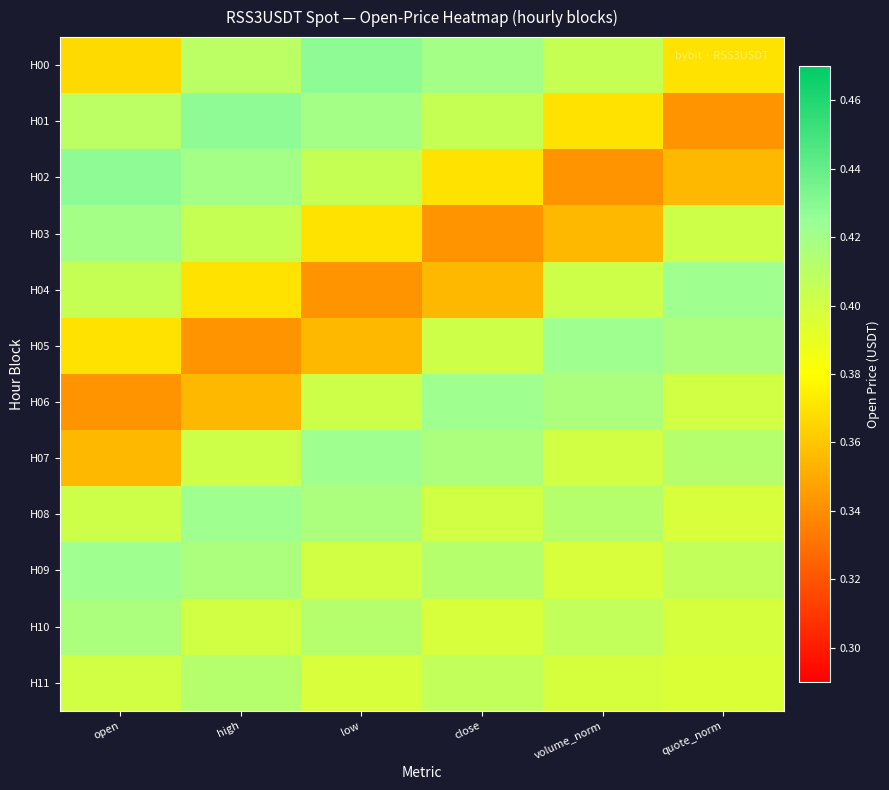

Reading left to right, list all the values displayed in this chart.

H00: open=0.4	high=0.4	low=0.4	close=0.4	volume_norm=0.4	quote_norm=0.4
H01: open=0.4	high=0.4	low=0.4	close=0.4	volume_norm=0.4	quote_norm=0.3
H02: open=0.4	high=0.4	low=0.4	close=0.4	volume_norm=0.3	quote_norm=0.4
H03: open=0.4	high=0.4	low=0.4	close=0.3	volume_norm=0.4	quote_norm=0.4
H04: open=0.4	high=0.4	low=0.3	close=0.4	volume_norm=0.4	quote_norm=0.4
H05: open=0.4	high=0.3	low=0.4	close=0.4	volume_norm=0.4	quote_norm=0.4
H06: open=0.3	high=0.4	low=0.4	close=0.4	volume_norm=0.4	quote_norm=0.4
H07: open=0.4	high=0.4	low=0.4	close=0.4	volume_norm=0.4	quote_norm=0.4
H08: open=0.4	high=0.4	low=0.4	close=0.4	volume_norm=0.4	quote_norm=0.4
H09: open=0.4	high=0.4	low=0.4	close=0.4	volume_norm=0.4	quote_norm=0.4
H10: open=0.4	high=0.4	low=0.4	close=0.4	volume_norm=0.4	quote_norm=0.4
H11: open=0.4	high=0.4	low=0.4	close=0.4	volume_norm=0.4	quote_norm=0.4